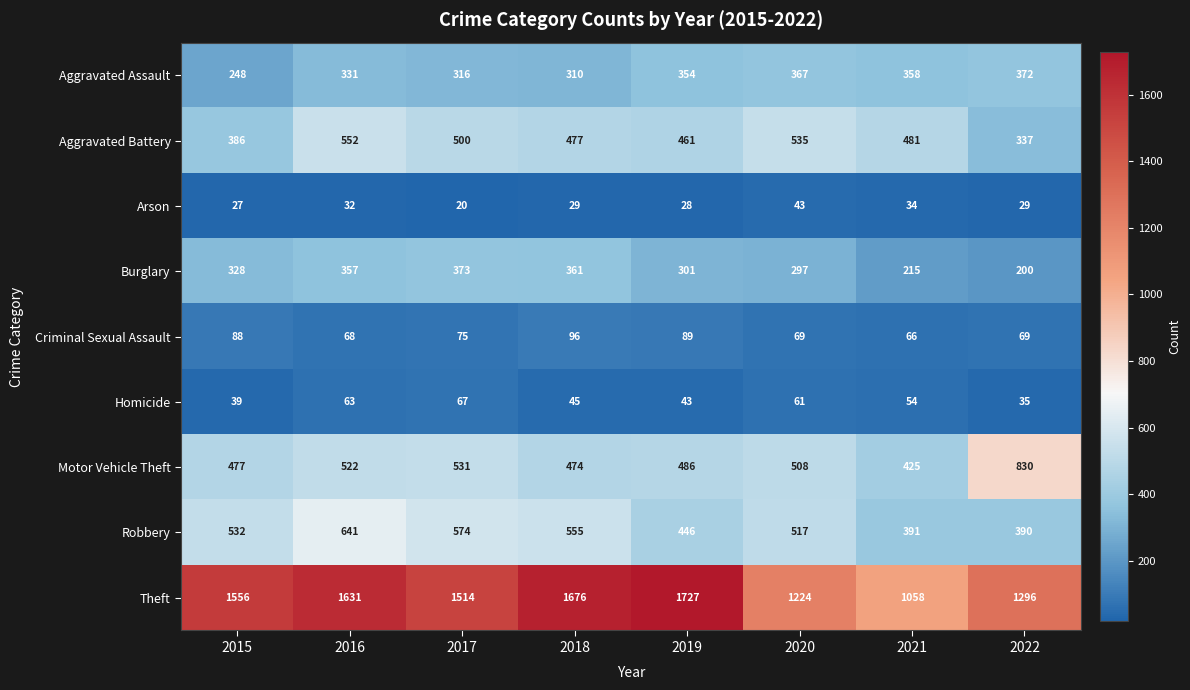

Which series has the widest spread of values?

Theft